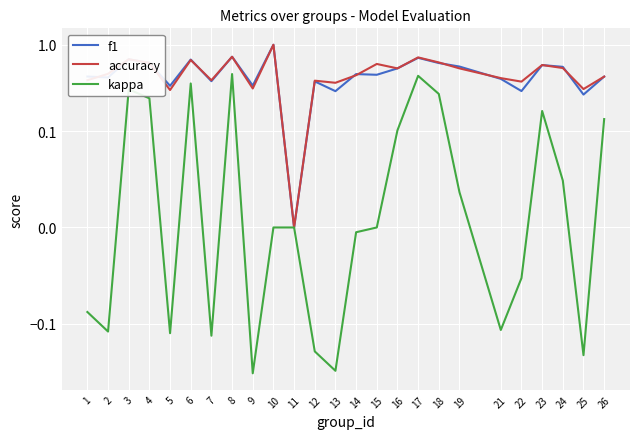

List the series in order of their peak value, highest first.

f1, accuracy, kappa